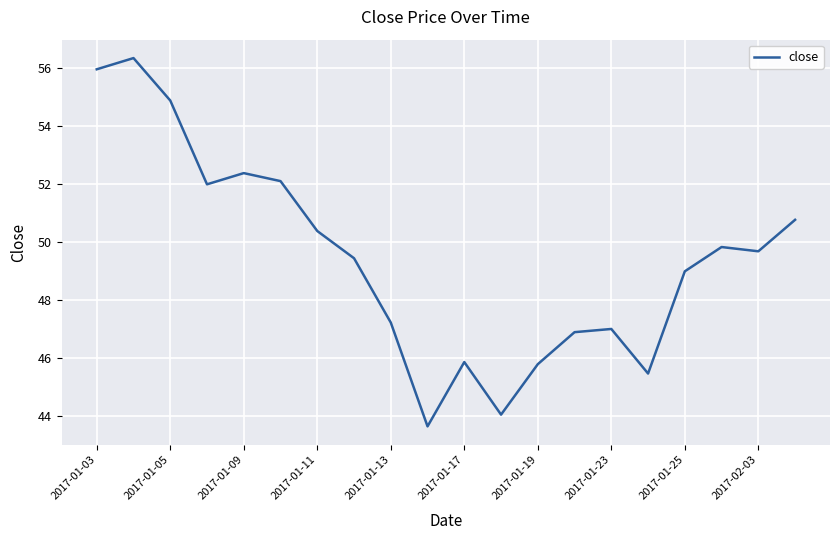

What is the maximum value shown in the chart?

56.3